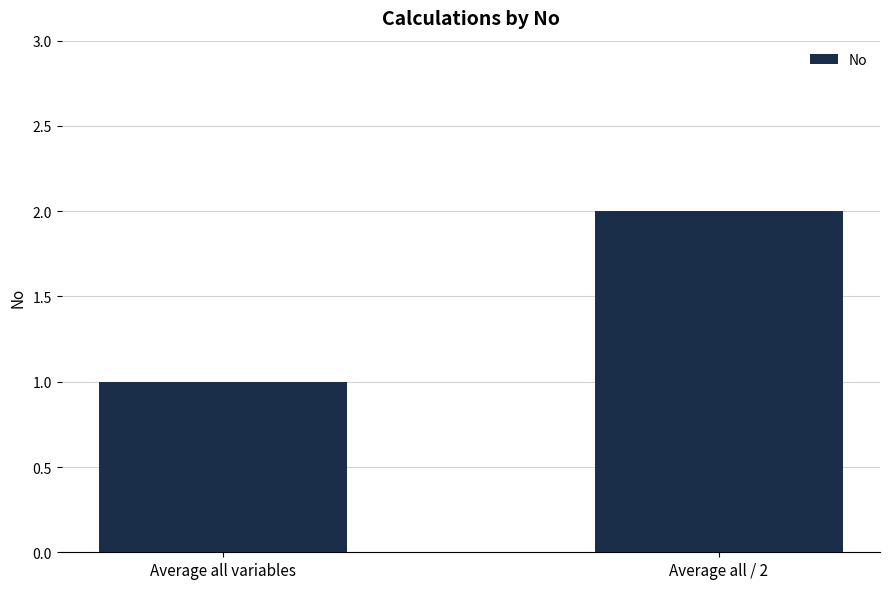

Rank the categories by value from lowest to highest.

Average all variables, Average all / 2